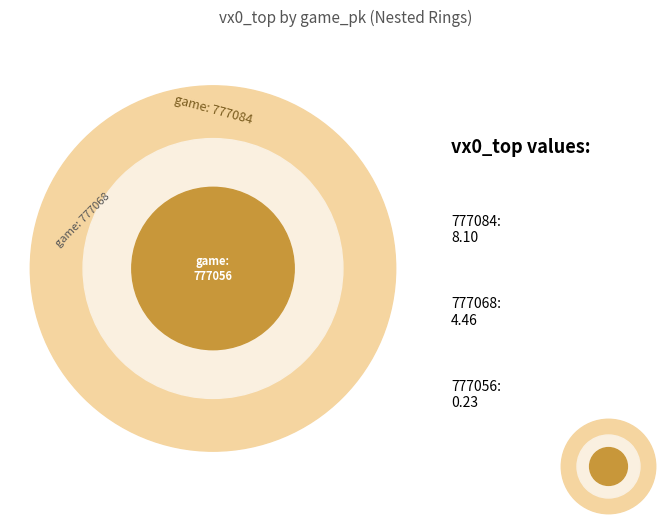

What is the change in value from 777068 to 777056?

-4.2